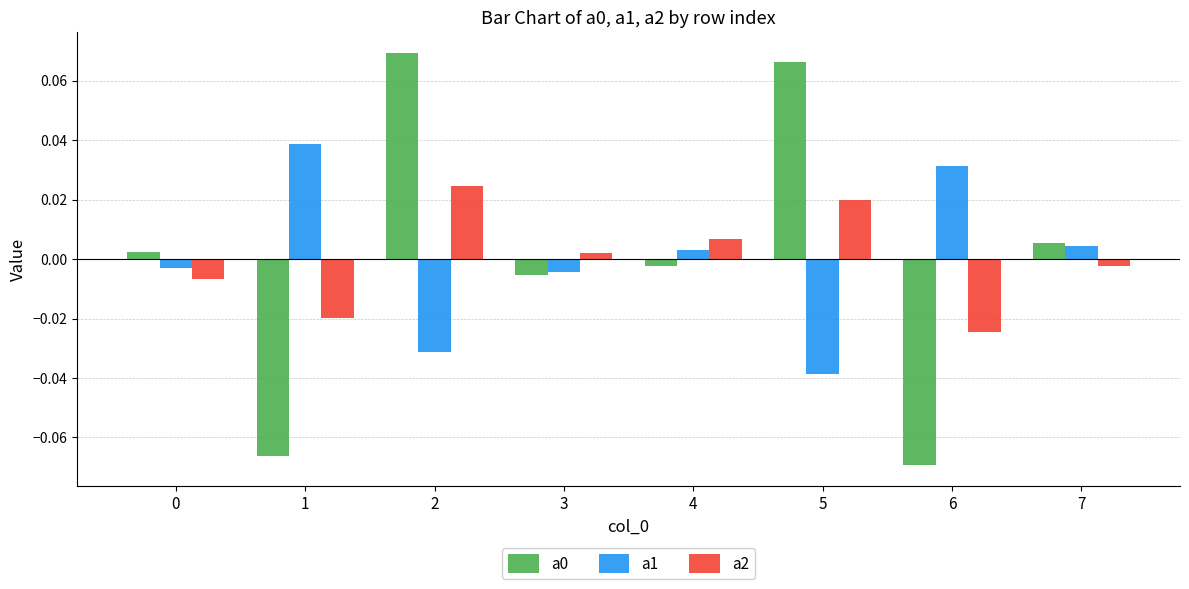

Is the value of a0 at 1 greater than the value of a1 at 6?

No